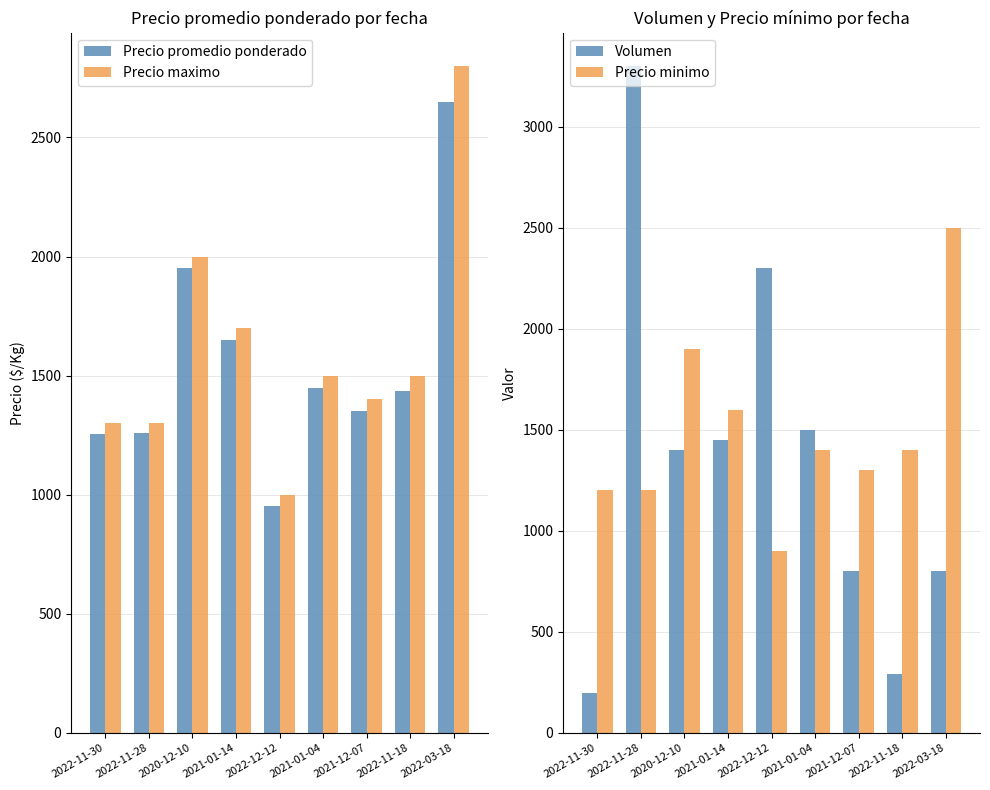

At which label is Precio promedio ponderado closest to 1801?

2020-12-10